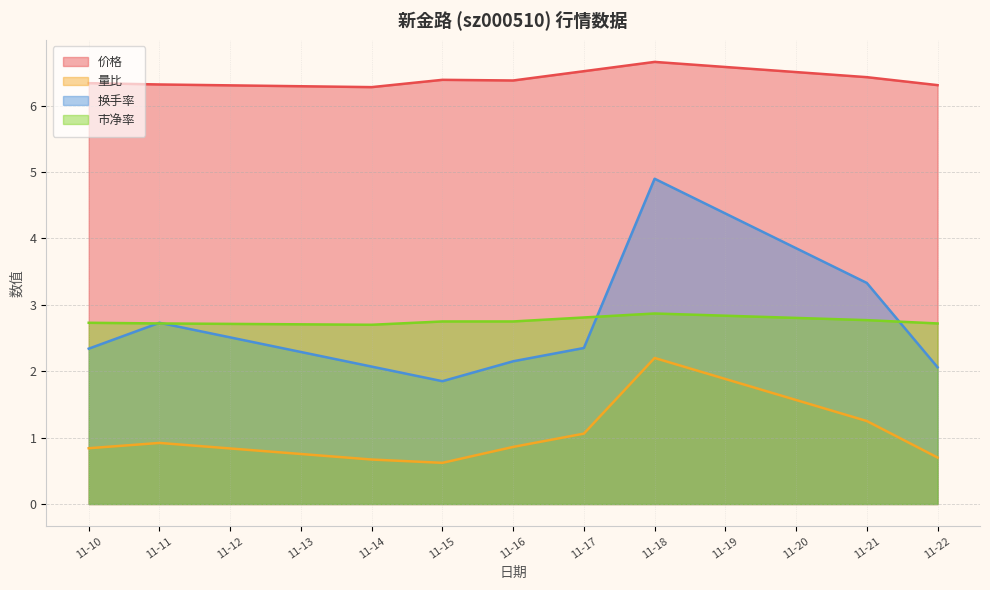

At which label does 换手率 first exceed 2?

11-10